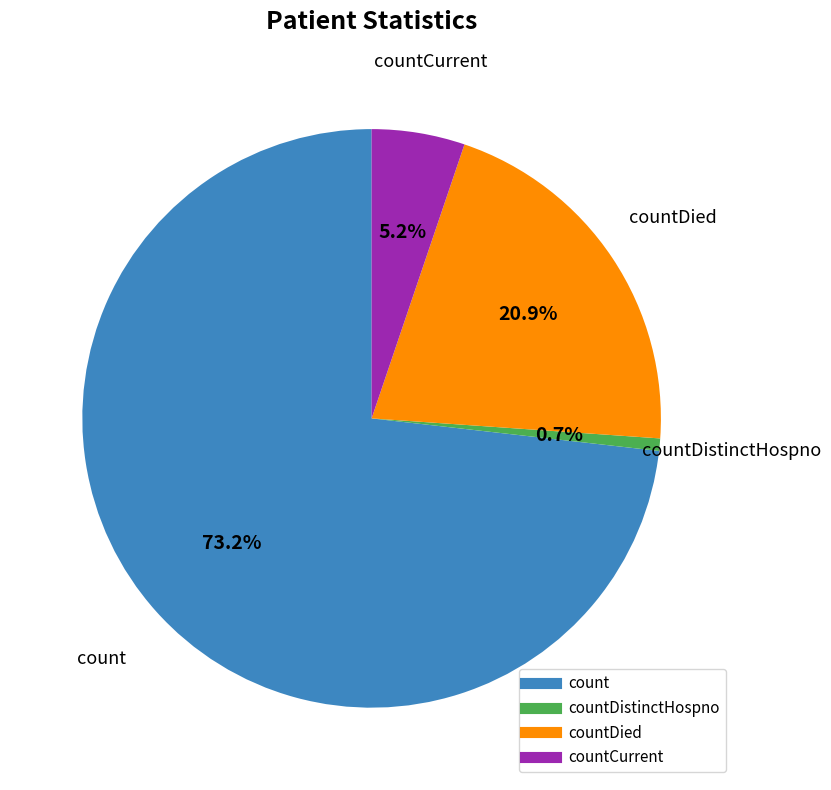

Does any single category account for the majority?

Yes